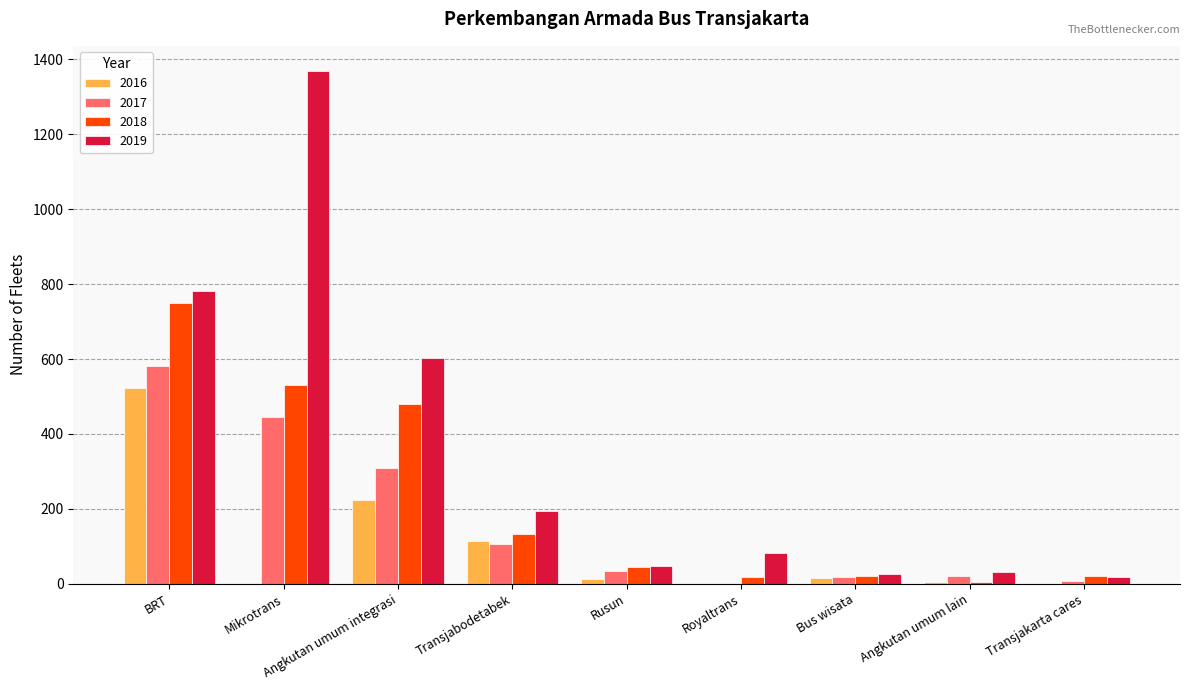

The 2016 series shows 284 at Transjakarta cares. True or false?

False